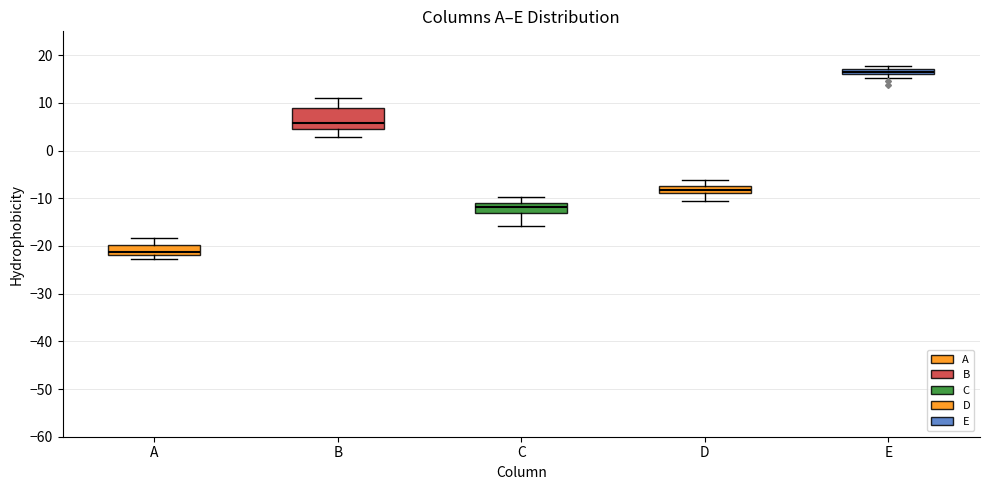

Where is the upper edge of the box for E on the y-axis? The values are not printed on the chart, so give them approximately, as read against the axis.

17